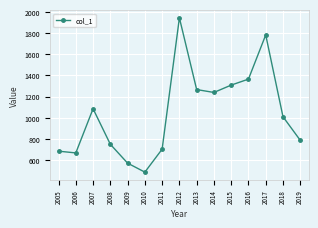

Rank the categories by value from highest to lowest.

2012, 2017, 2016, 2015, 2013, 2014, 2007, 2018, 2019, 2008, 2011, 2005, 2006, 2009, 2010